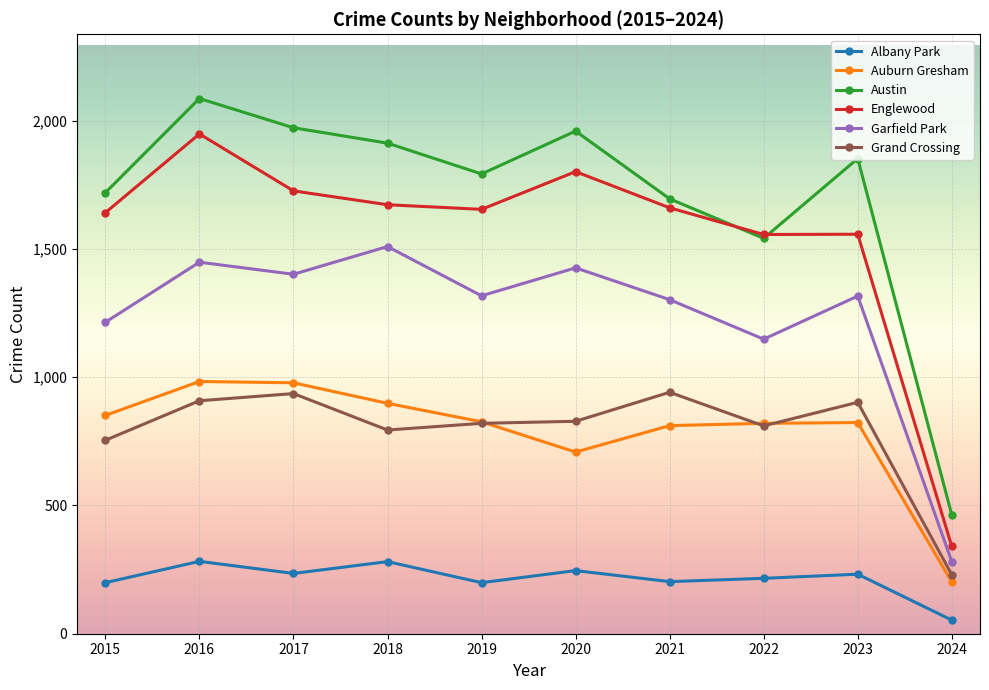

Where is the first local minimum for Garfield Park?

2017